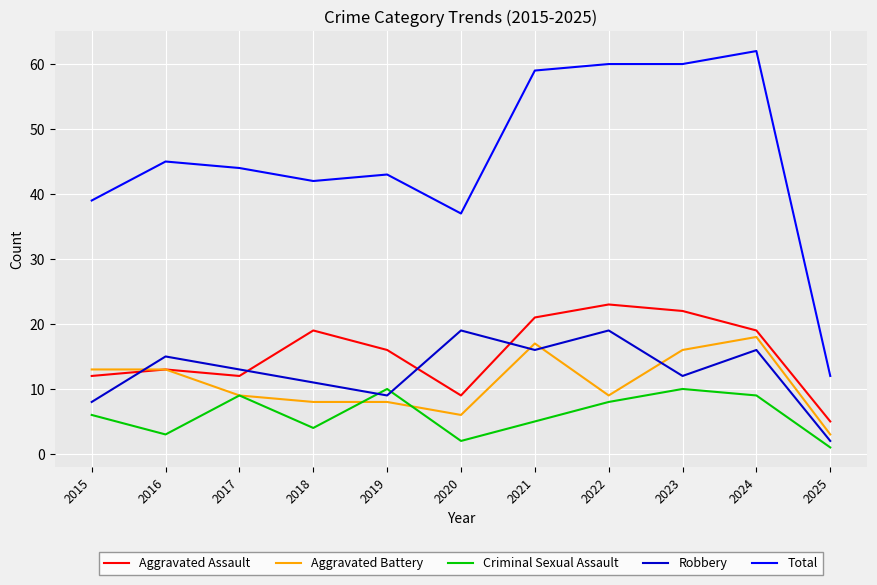

True or false: Robbery and Total intersect in this chart.

False